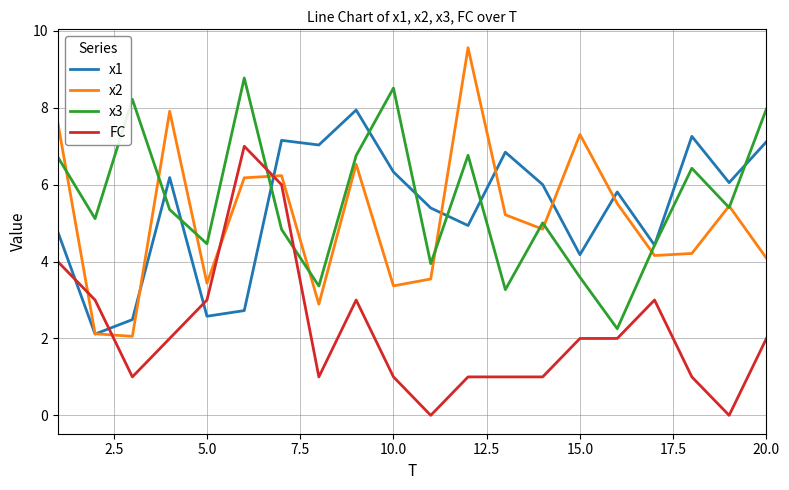

What is the highest value of the x1 series?

7.9